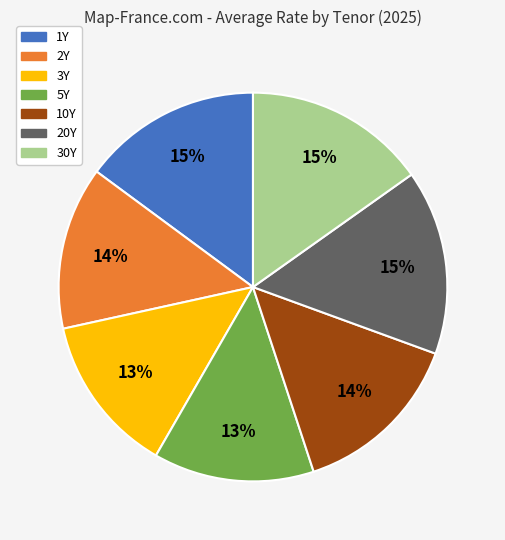

Combined, do 5Y and 20Y account for over 50%?

No